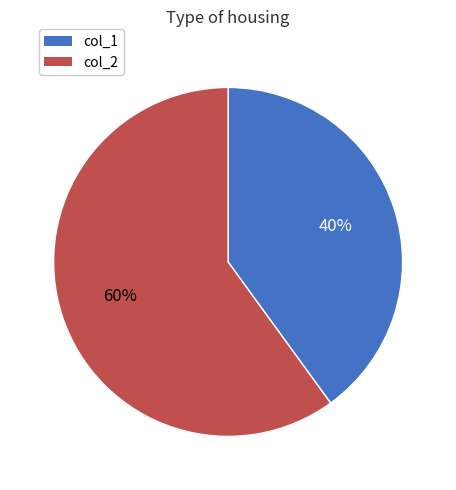

Combined, do col_1 and col_2 account for over 50%?

Yes